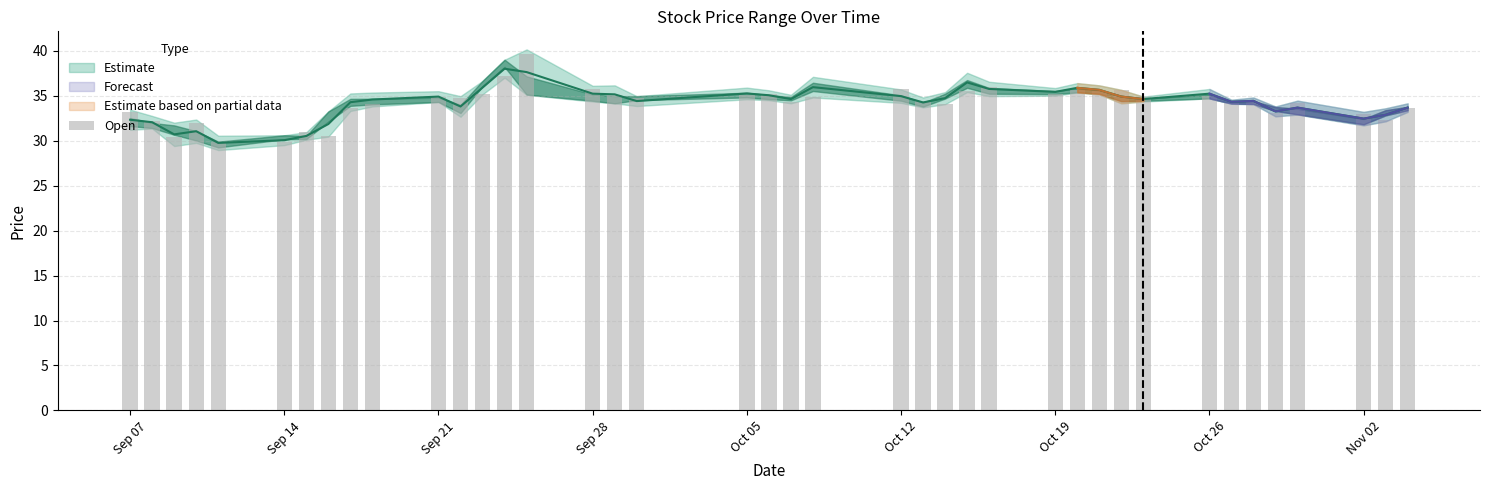

What is the difference between the maximum and minimum values?

9.8